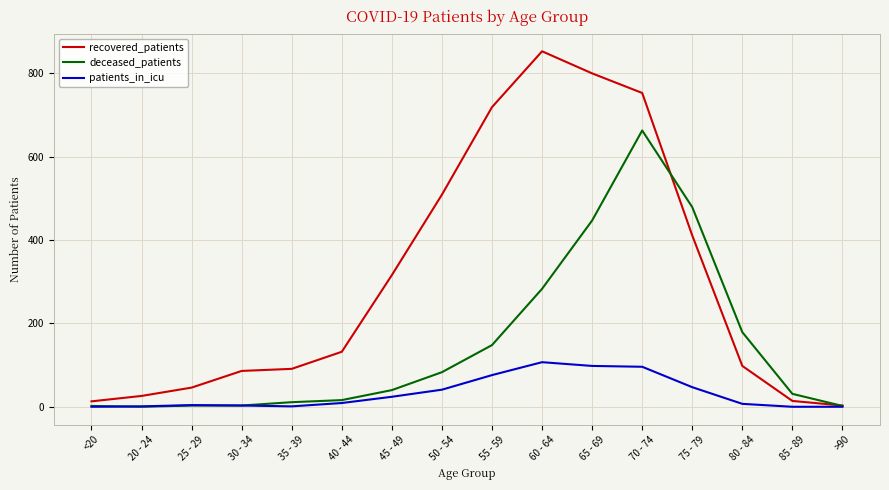

Is this an area chart (filled region under the line)?

No